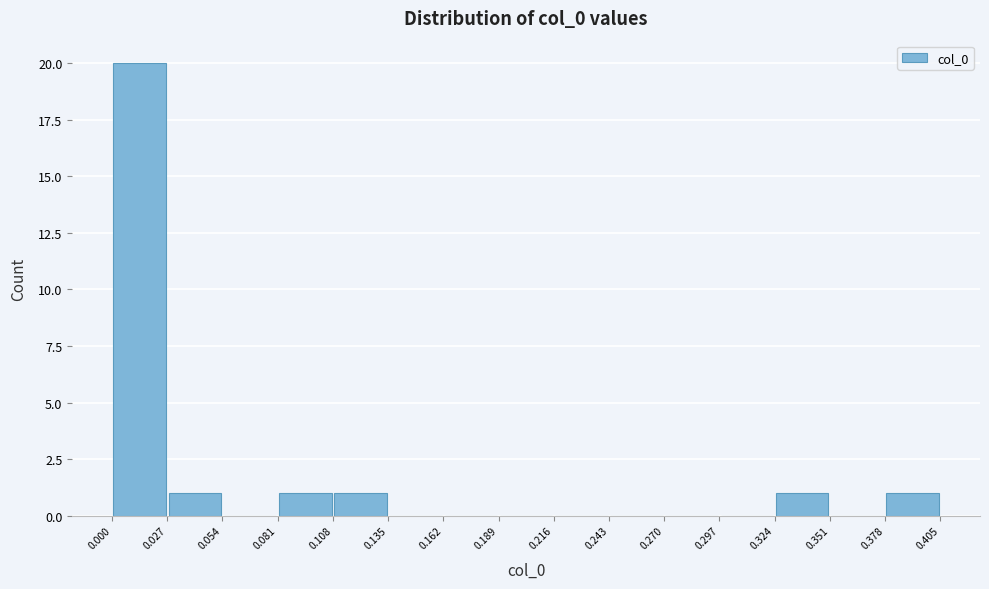

Over which range of the x-axis is the bar tallest?

0.000 to 0.027